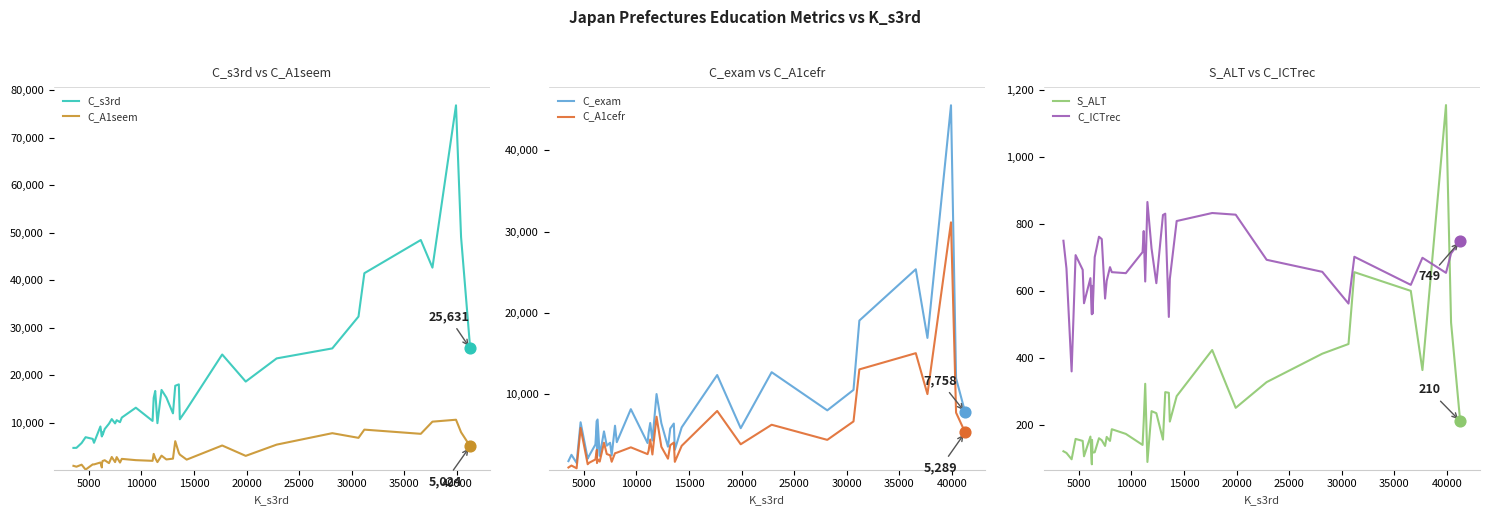

At how many categories does at least one series exceed 31166?

6